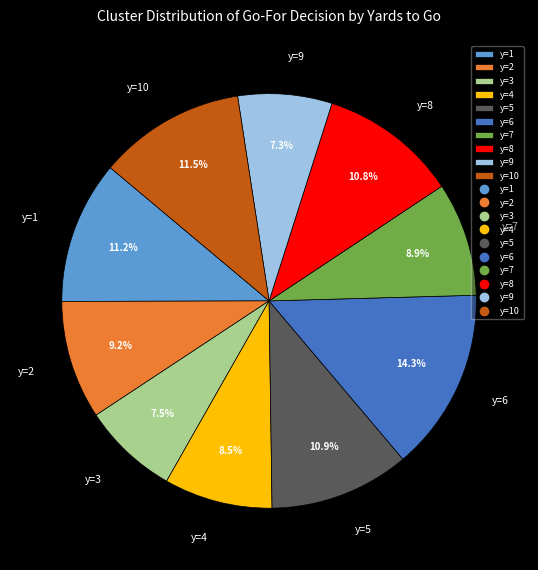

Count the number of slices in the pie.

10